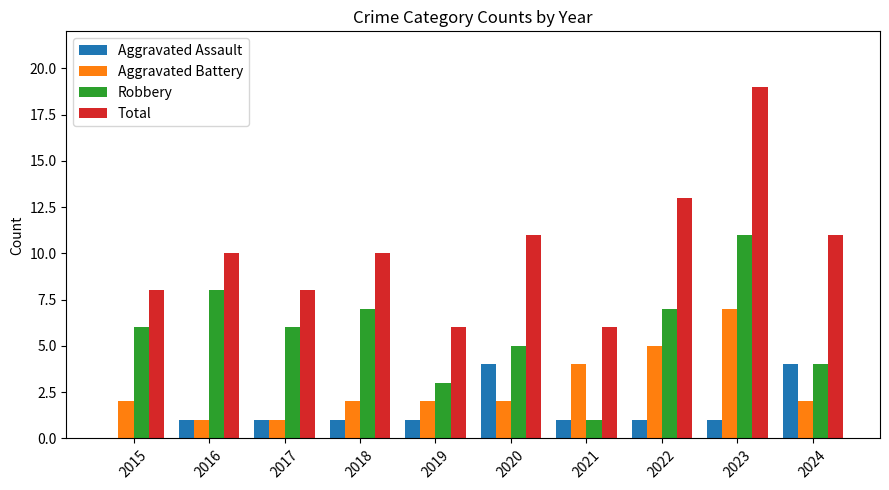

The value of Aggravated Battery at 2024 is 2. True or false?

True